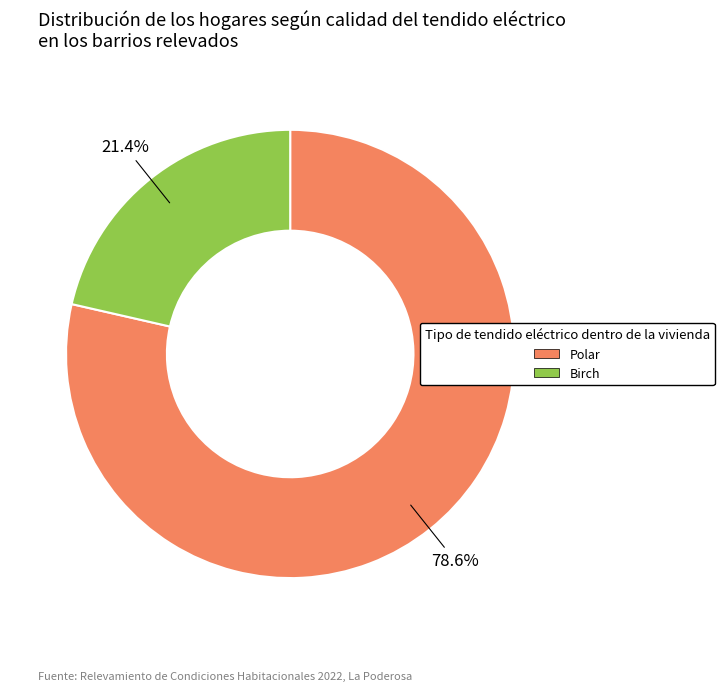

Which category has the biggest portion of the pie?

Polar